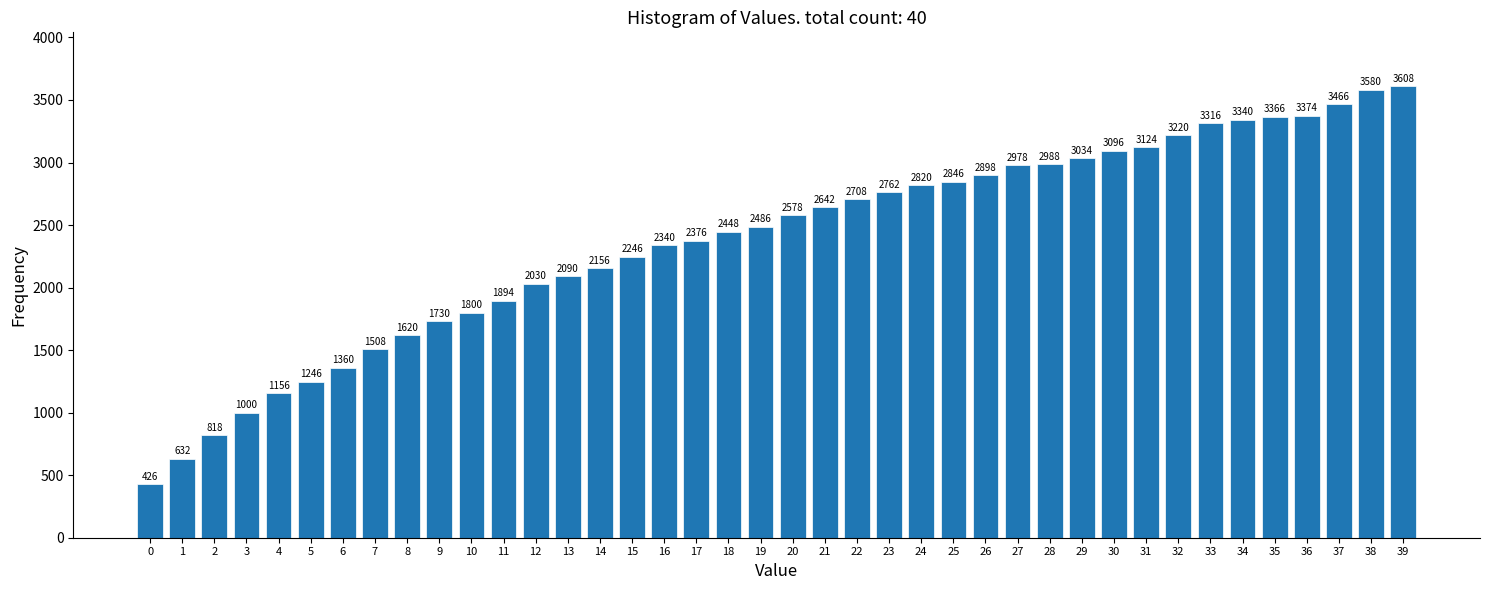

Reading right to left, extract all data points from this chart.

3608	3580	3466	3374	3366	3340	3316	3220	3124	3096	3034	2988	2978	2898	2846	2820	2762	2708	2642	2578	2486	2448	2376	2340	2246	2156	2090	2030	1894	1800	1730	1620	1508	1360	1246	1156	1000	818	632	426